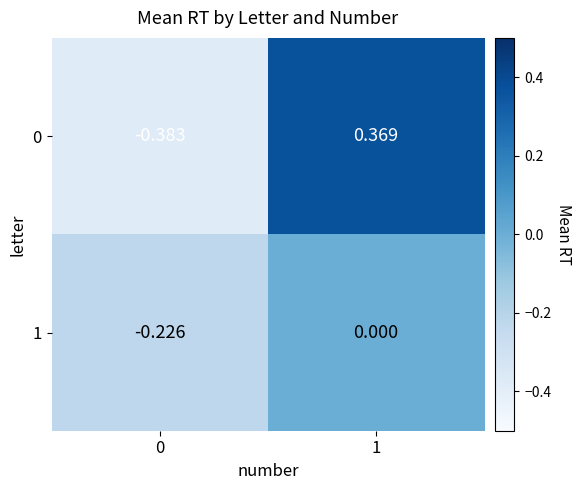

Between 1 and 0, which is larger?

1